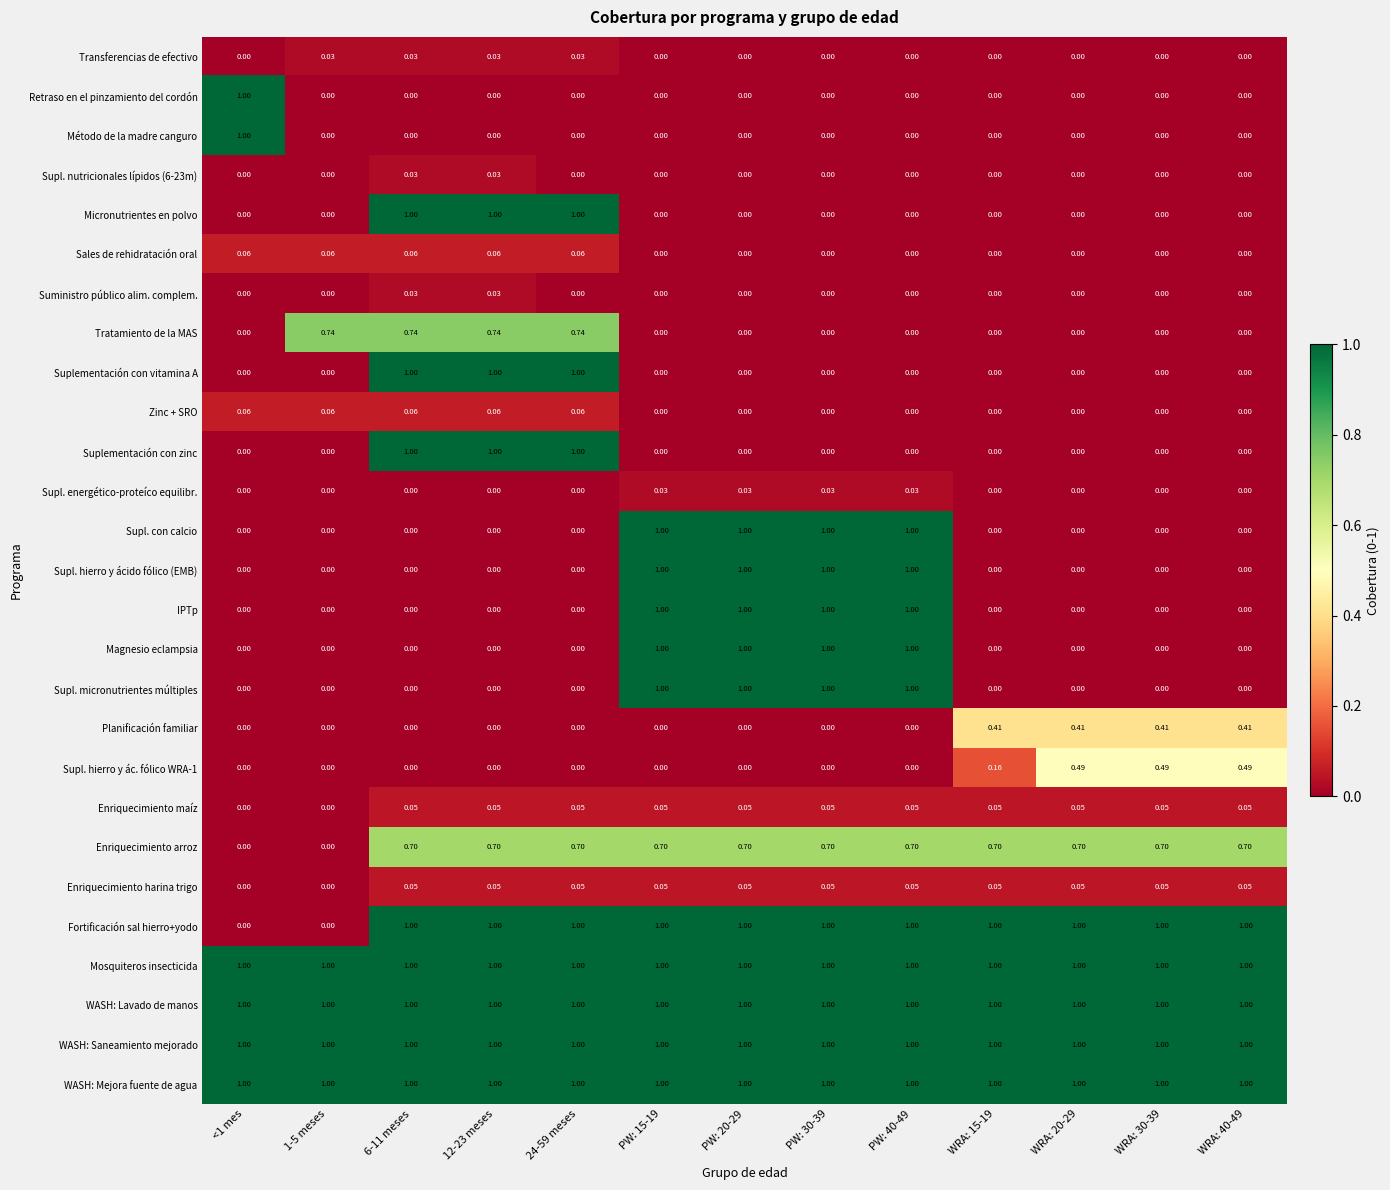

Is the value of Transferencias de efectivo at 6-11 meses greater than the value of Suplementación con vitamina A at 1-5 meses?

Yes